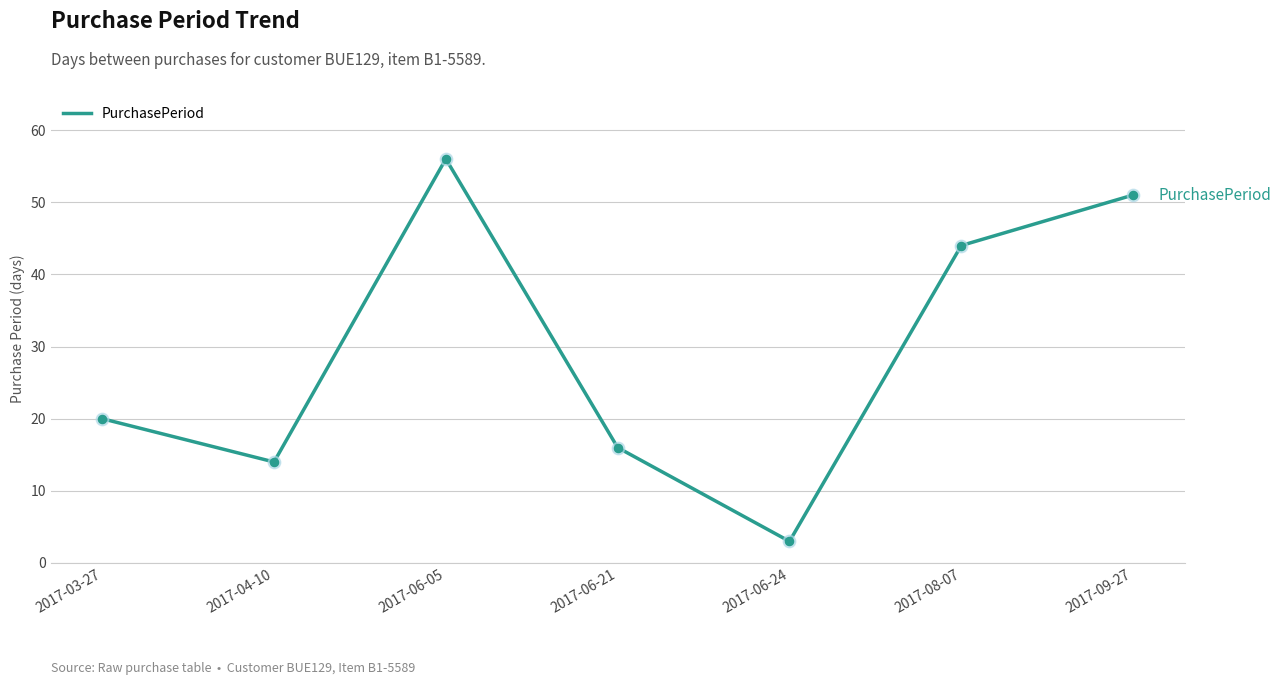

What is the change in value from 2017-06-24 to 2017-08-07?

+41